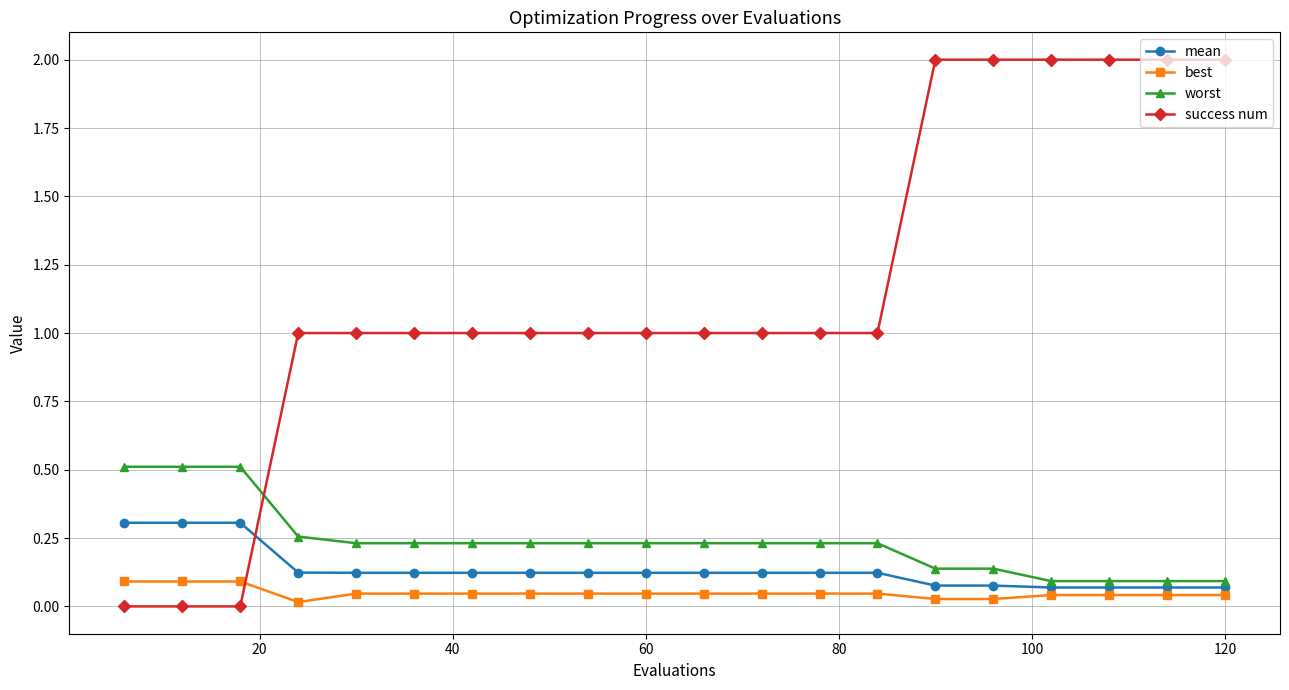

True or false: best and worst intersect in this chart.

False